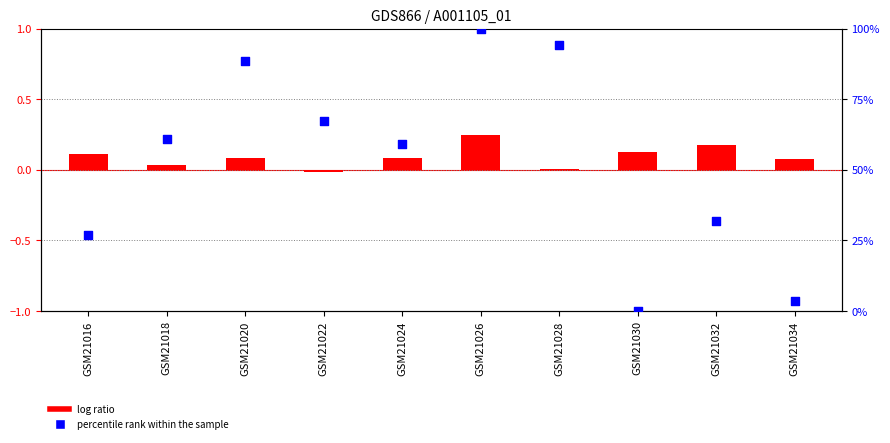

Which series reaches the maximum Y coordinate?

percentile rank within the sample